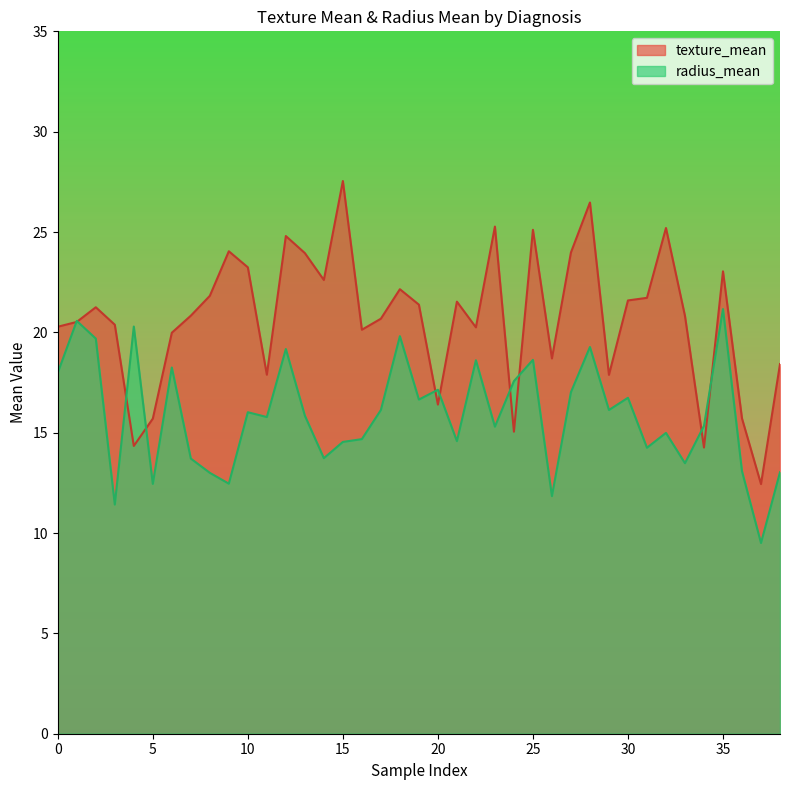

What is the greatest value displayed?

27.5